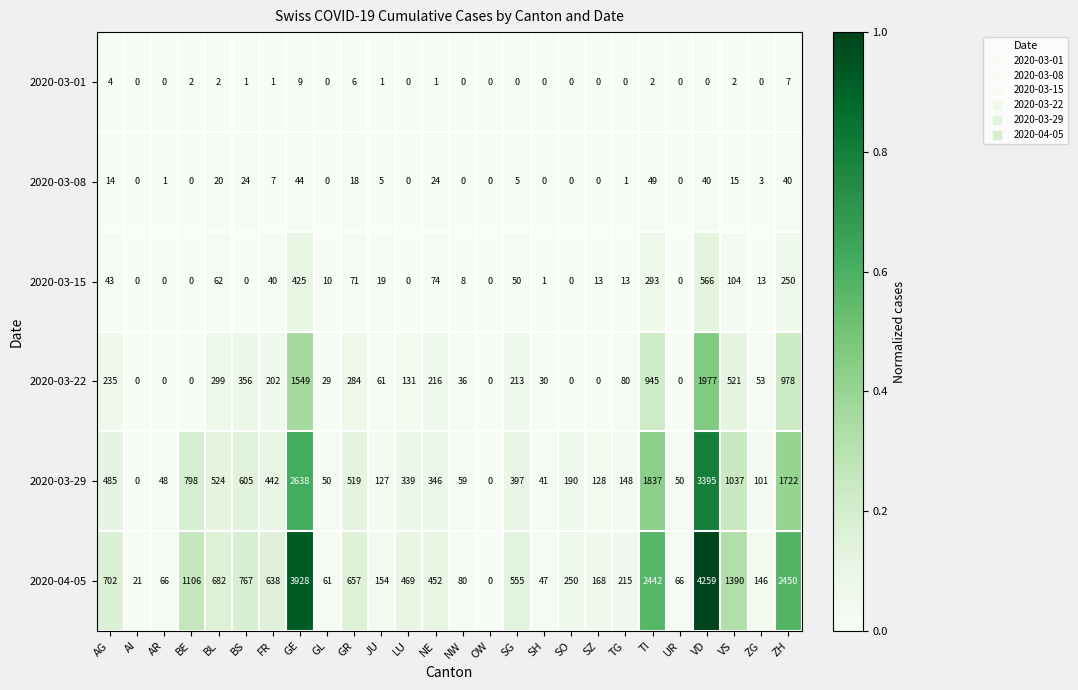

What is the difference between the highest and lowest values at SO?

250